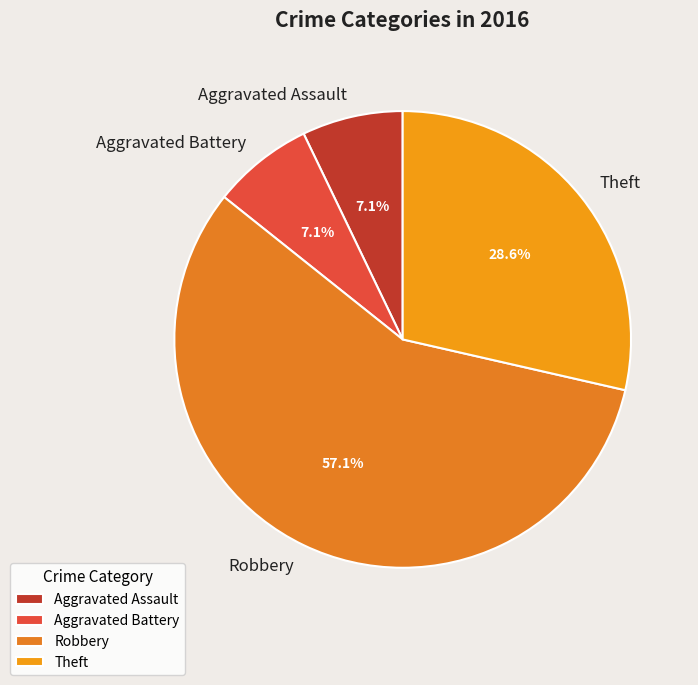

To the nearest percent, what is the difference between the Theft and Robbery slice percentages?

29%